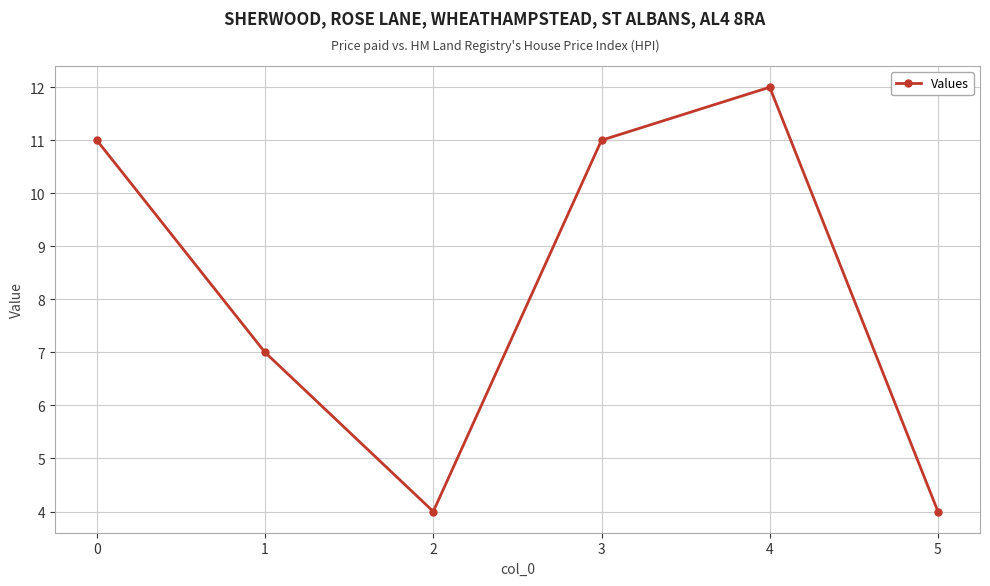

True or false: there are more than 2 points higher than both neighbors.

False